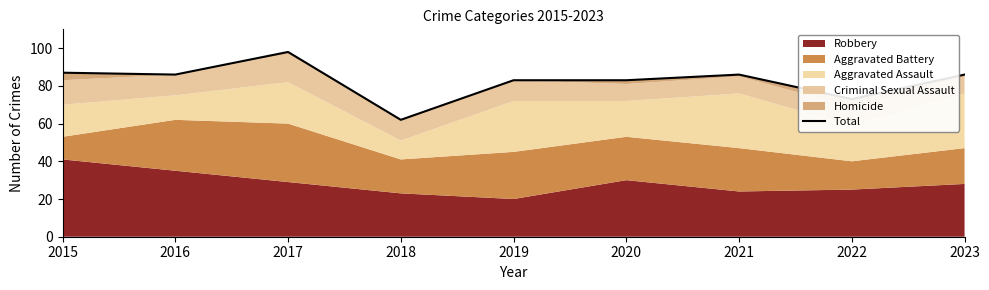

Which category has the lowest value across all series?

2018